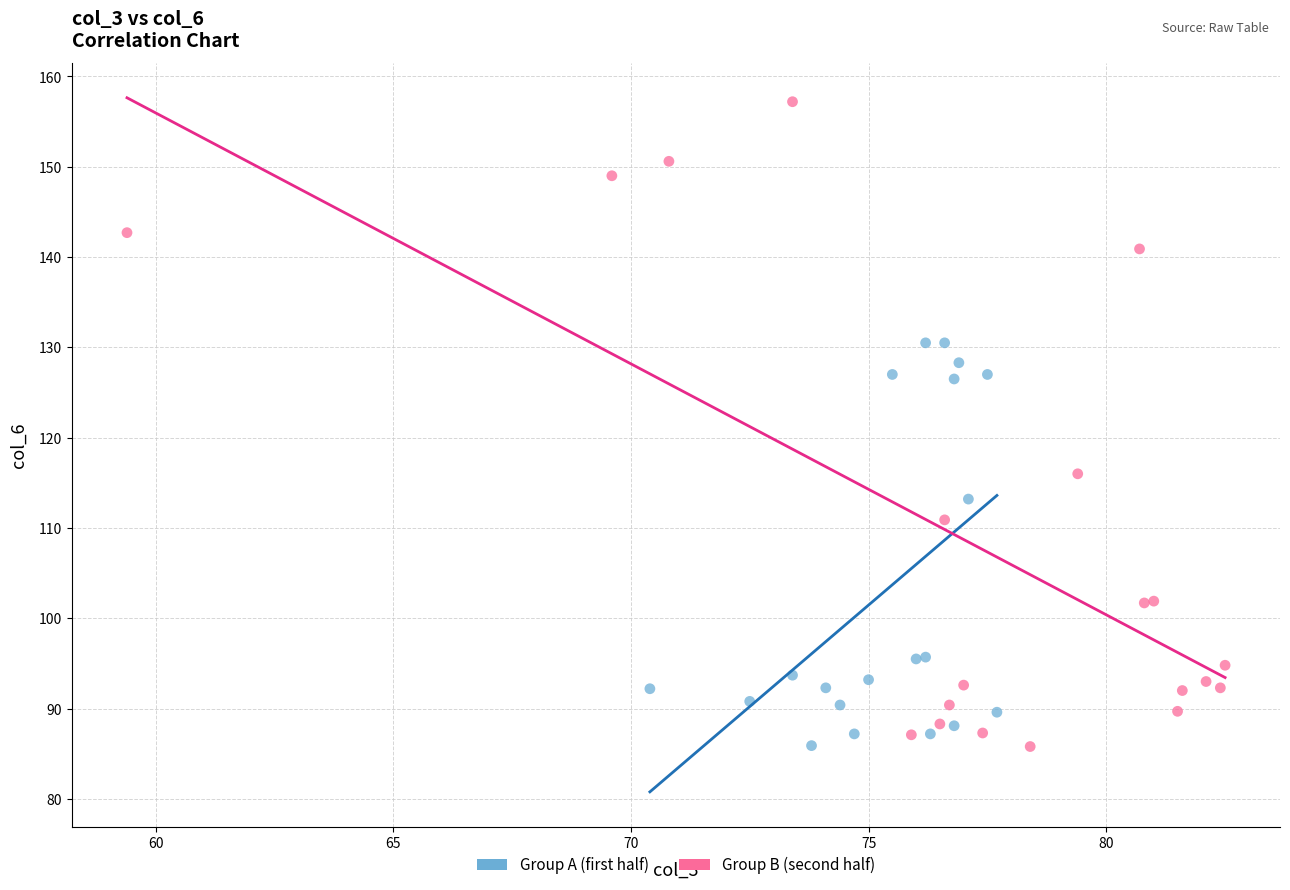

Which series has the widest spread of Y values?

Group B (second half)